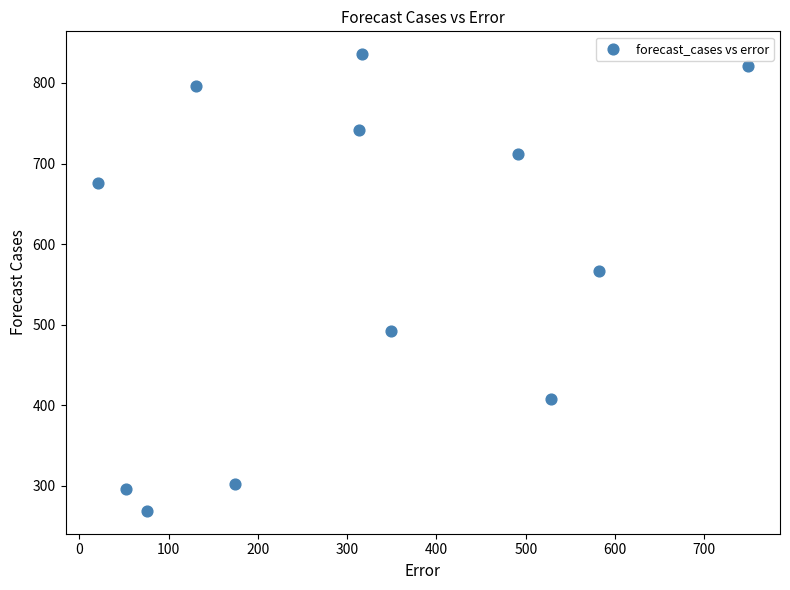

What is the average Y value?

576.4